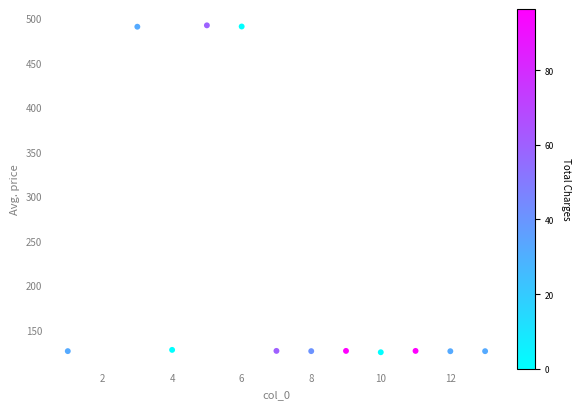

What is the average Y value?

217.1